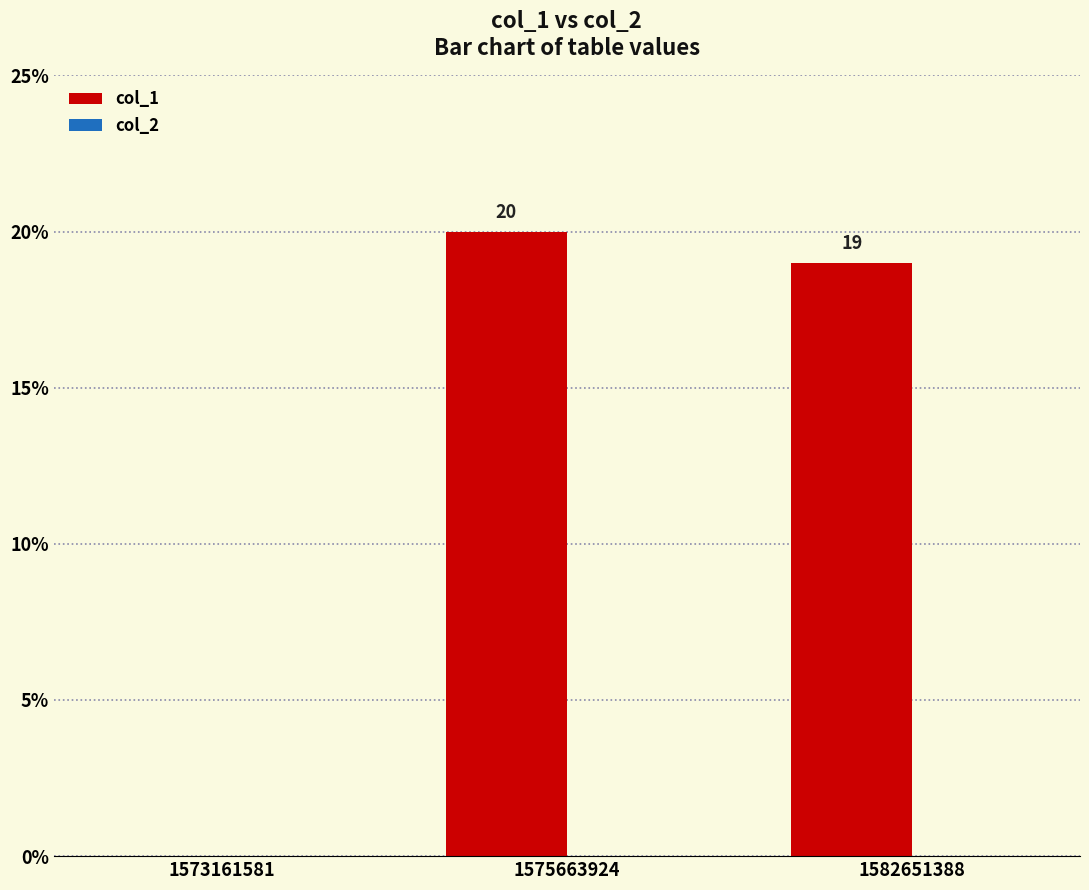

Reading left to right, transcribe all the data shown in this chart.

1573161581=0	1575663924=20	1582651388=19